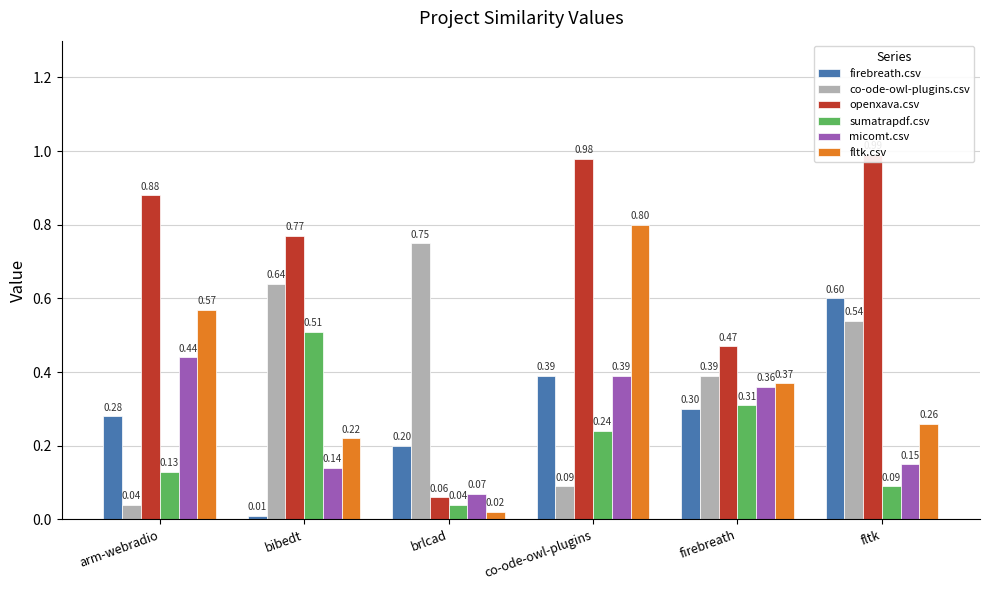

How many groups of bars are there?

6